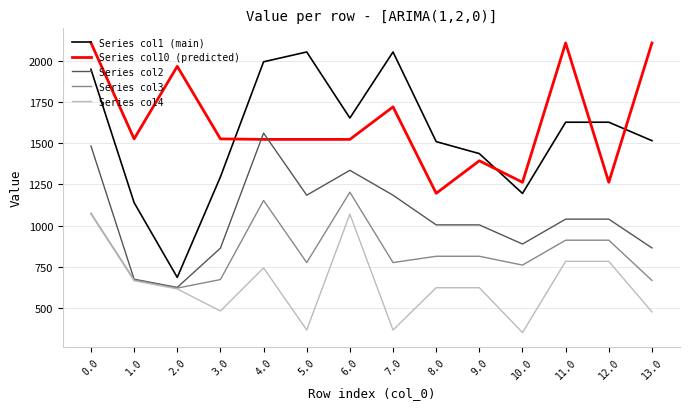

What is the minimum value for Series col2?

625.1